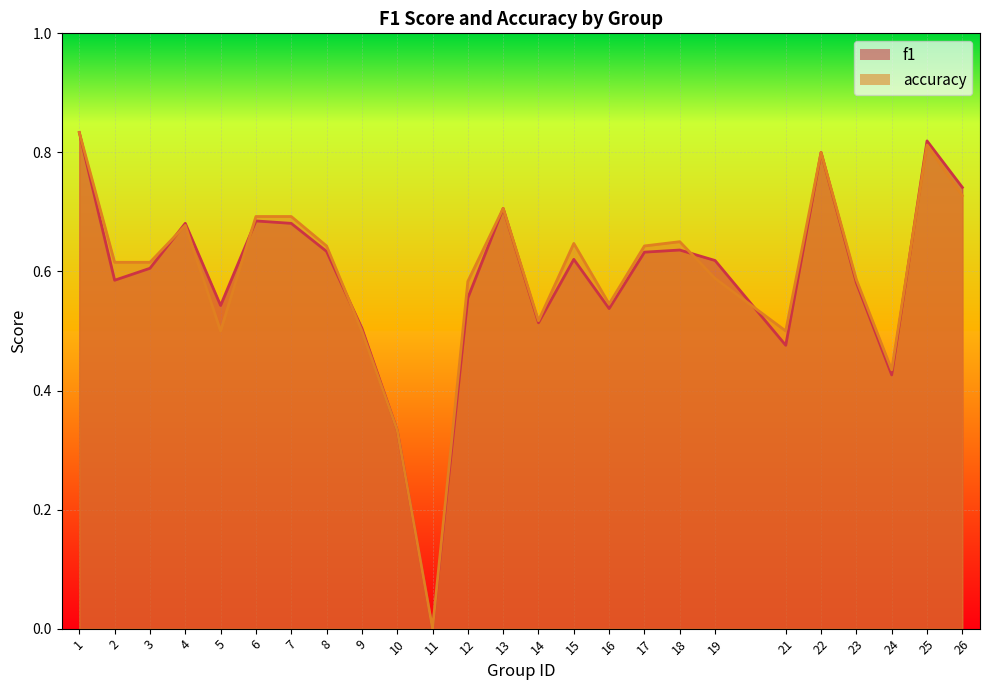

Reading left to right, what are all the values shown in this chart?

f1: 1=0.8	2=0.6	3=0.6	4=0.7	5=0.5	6=0.7	7=0.7	8=0.6	9=0.5	10=0.3	11=0.0	12=0.6	13=0.7	14=0.5	15=0.6	16=0.5	17=0.6	18=0.6	19=0.6	21=0.5	22=0.8	23=0.6	24=0.4	25=0.8	26=0.7
accuracy: 1=0.8	2=0.6	3=0.6	4=0.7	5=0.5	6=0.7	7=0.7	8=0.6	9=0.5	10=0.3	11=0.0	12=0.6	13=0.7	14=0.5	15=0.6	16=0.5	17=0.6	18=0.7	19=0.6	21=0.5	22=0.8	23=0.6	24=0.4	25=0.8	26=0.7